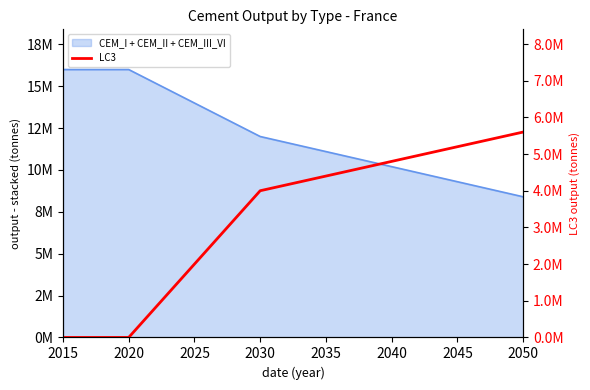

Which category has the lowest value across all series?

2015